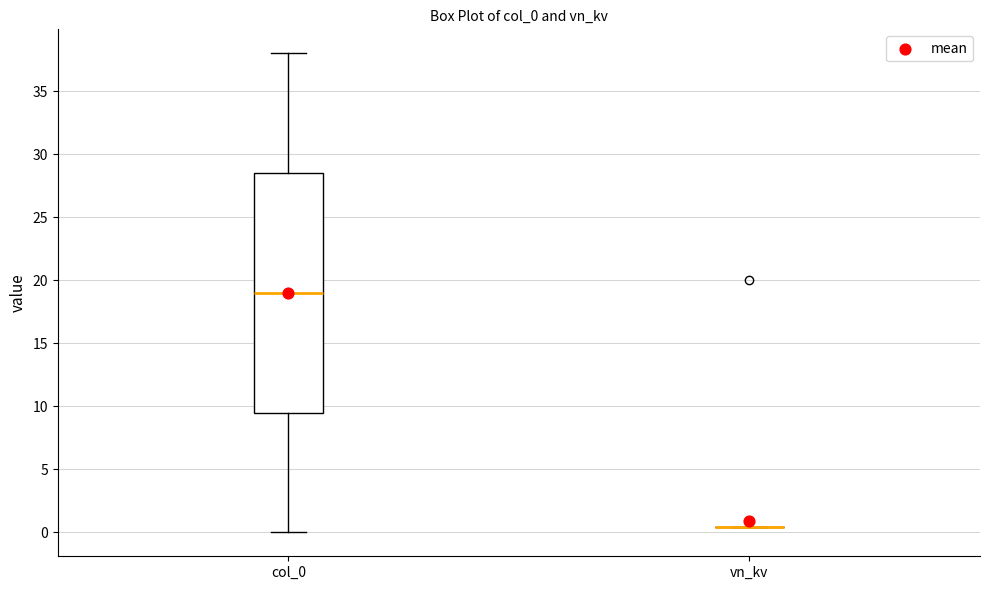

Reading left to right, read every box against the y-axis: the position of its median line, the range the box covers, and the ends of its whiskers. The values are not printed on the chart, so give them approximately, as read against the axis.

col_0: median 19.0, box 9.5 to 28.5, whiskers 0.0 to 38.0
vn_kv: box collapsed to a line at 0.5, whiskers 0.5 to 0.5